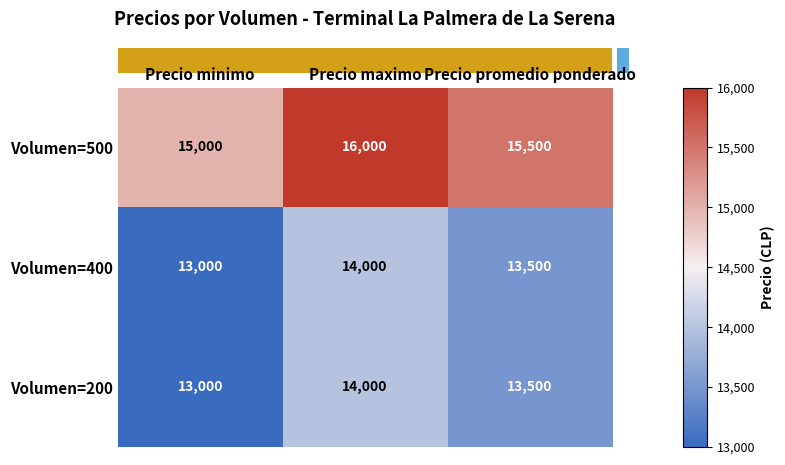

What is the total value across all series at Precio promedio ponderado?

42500